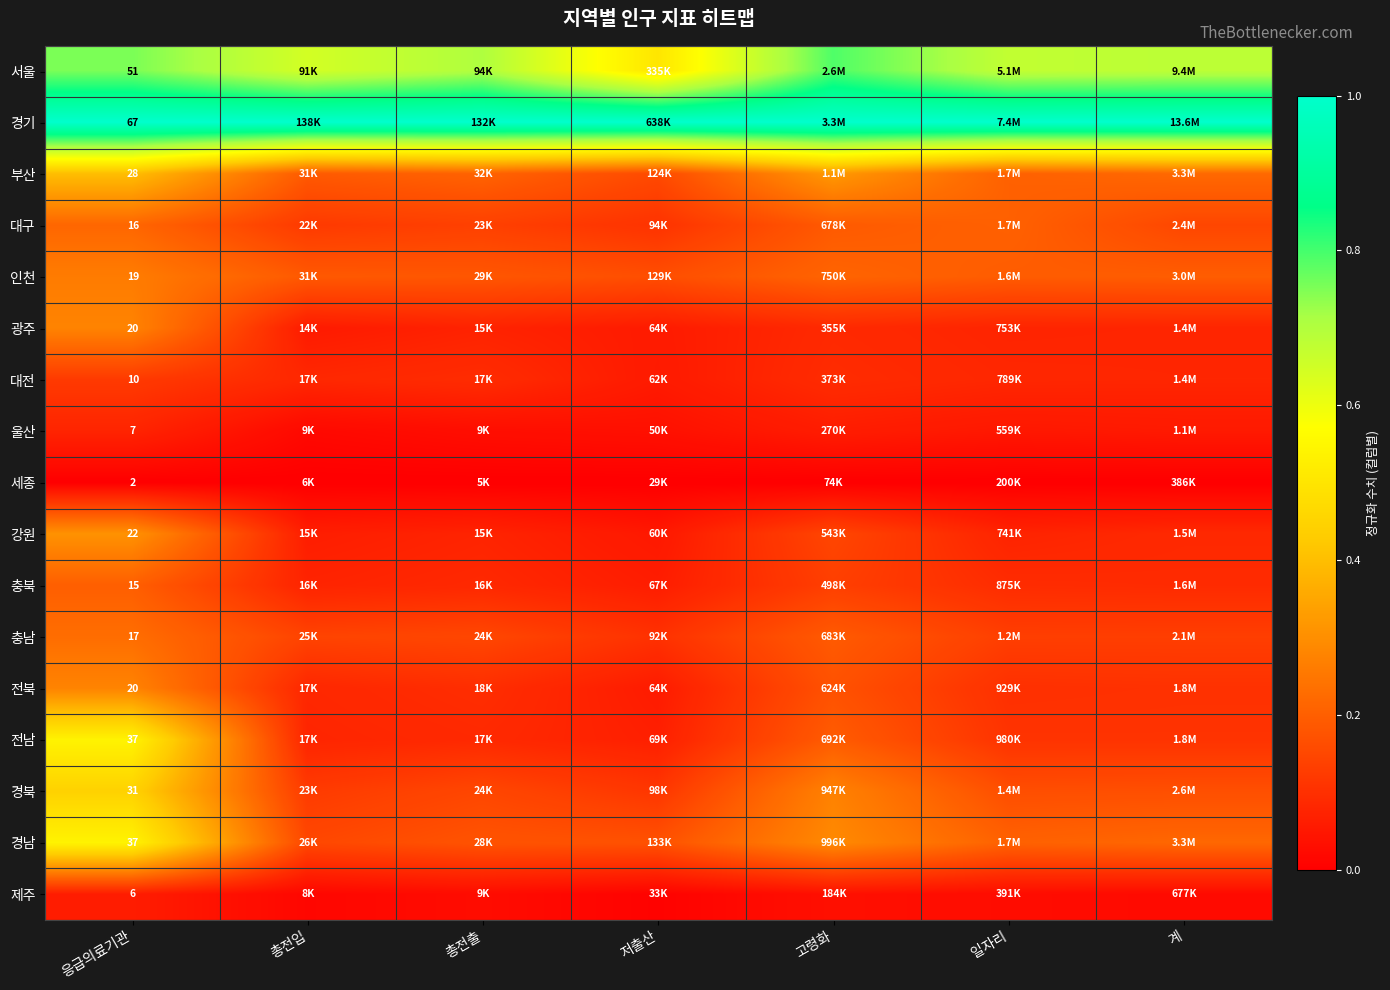

At how many categories does at least one series exceed 0?

7